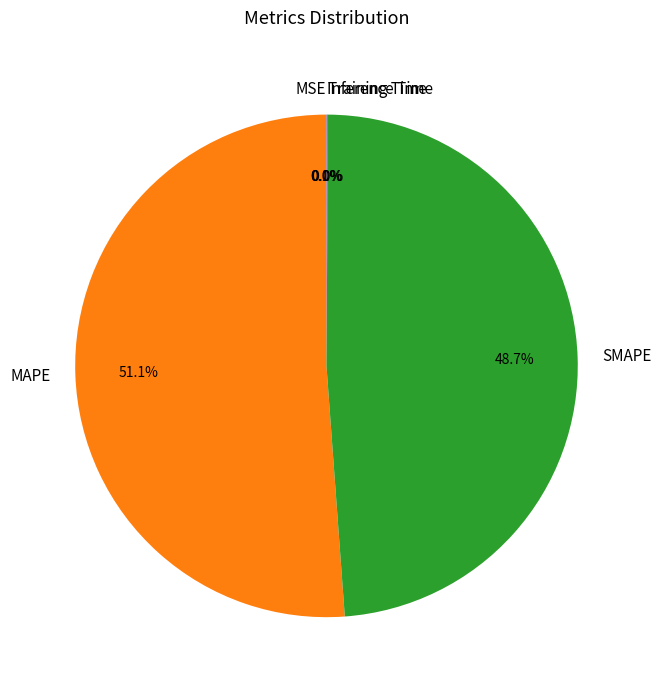

What is the largest slice in the pie chart?

MAPE